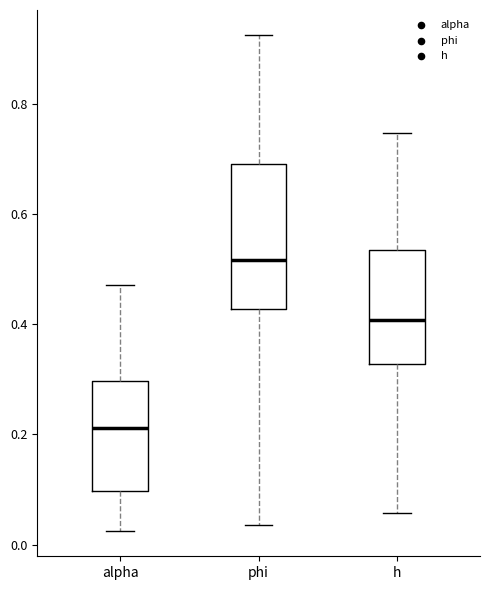

Where does the median line of the box for h sit on the y-axis? The values are not printed on the chart, so give them approximately, as read against the axis.

0.40